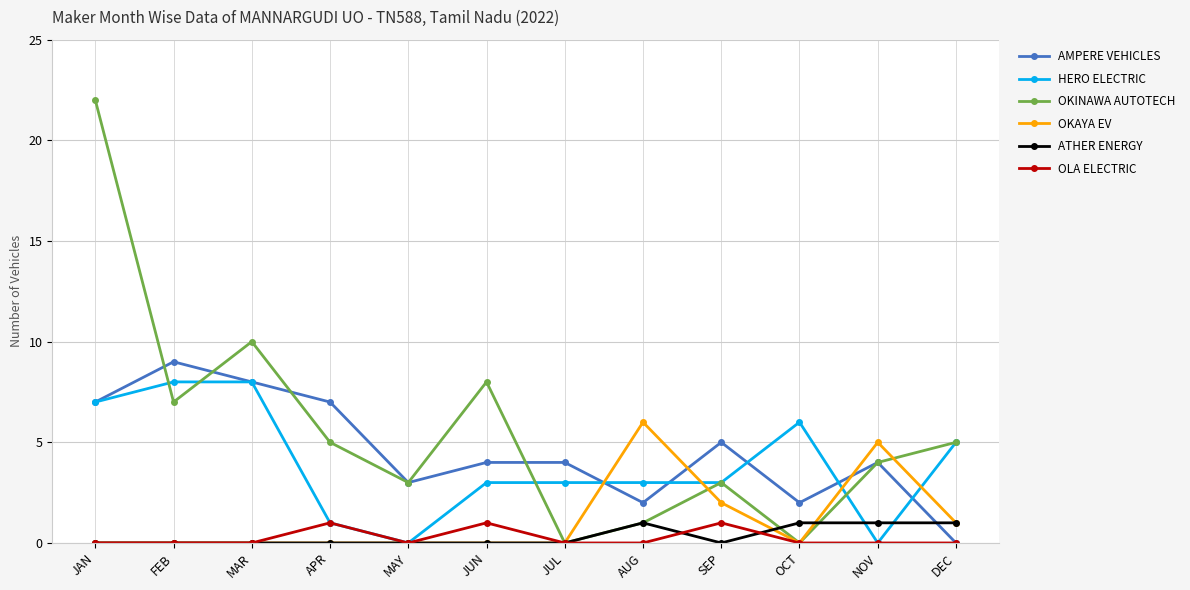

In OKINAWA AUTOTECH, how many points are lower than both neighbors (excluding endpoints)?

4